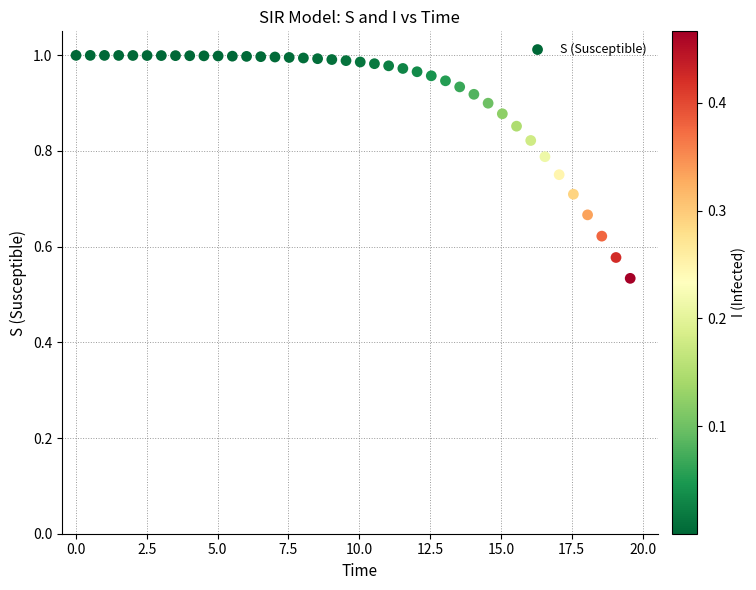

What is the range of X values (max minus min)?

19.6